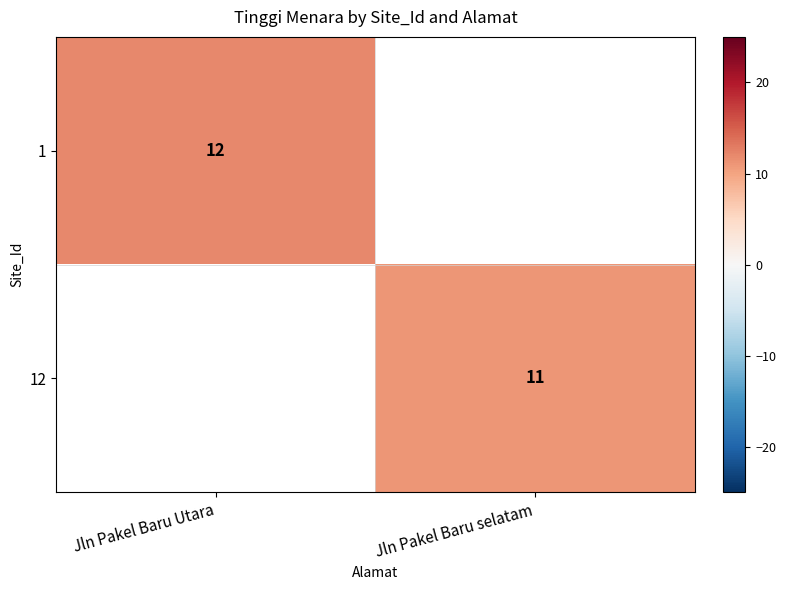

True or false: 1 has a value of 12 at Jln Pakel Baru Utara.

True